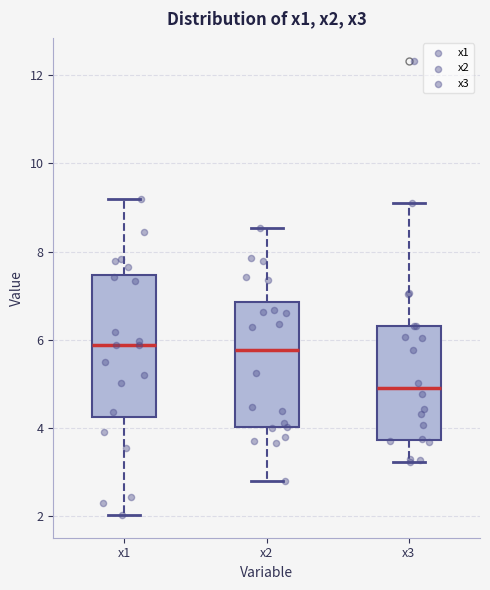

Where does the lower whisker of the box for x3 end on the y-axis? The values are not printed on the chart, so give them approximately, as read against the axis.

3.2